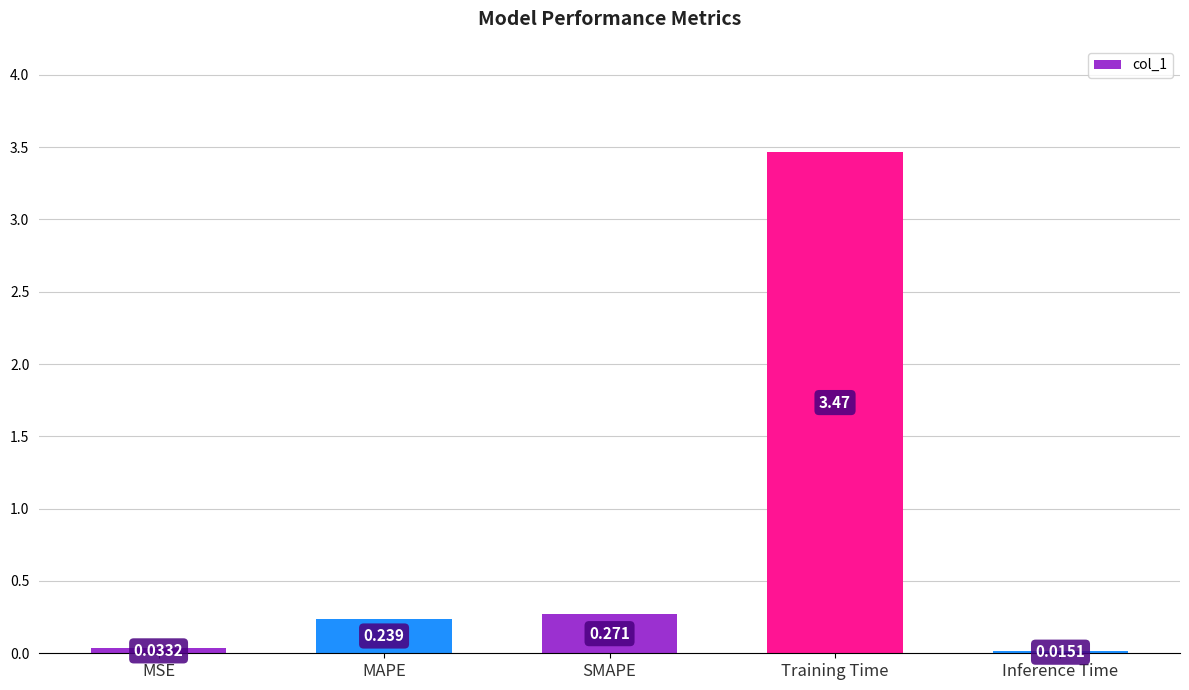

What is the average value?

0.8